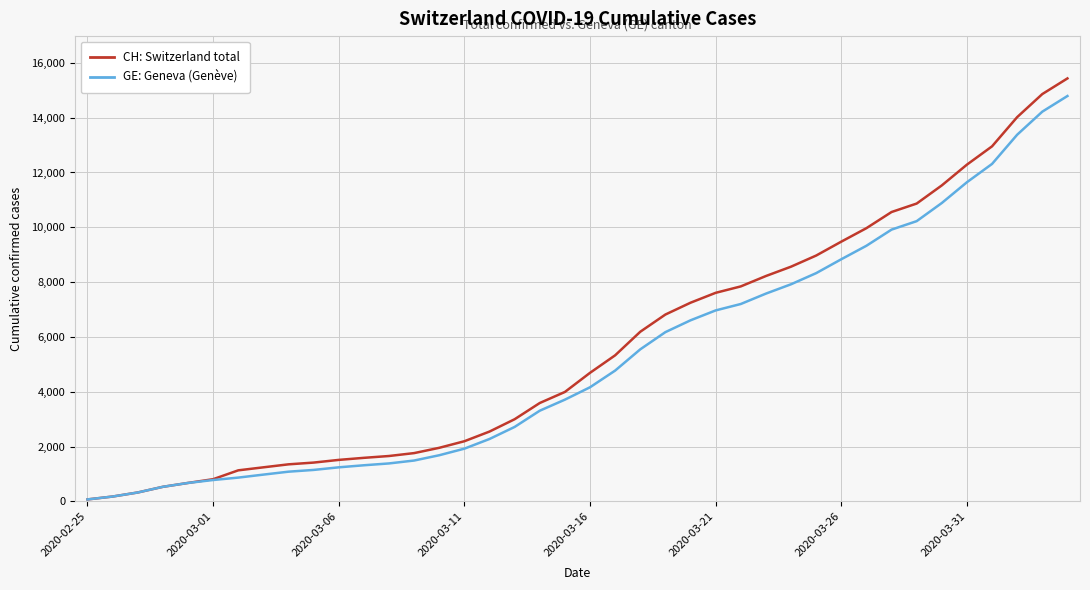

What is the maximum value shown in the chart?

15433